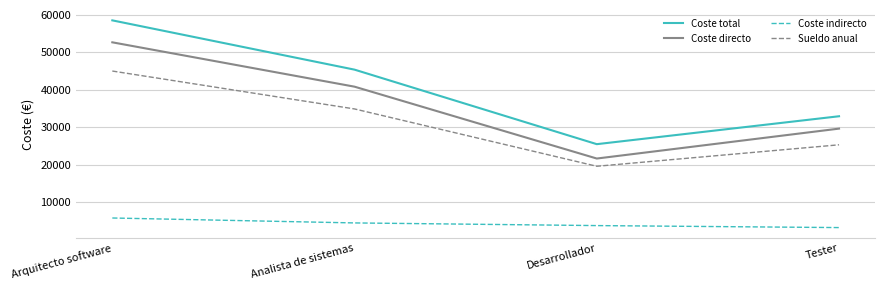

Is it true that Sueldo anual equals 6065 at Tester?

False